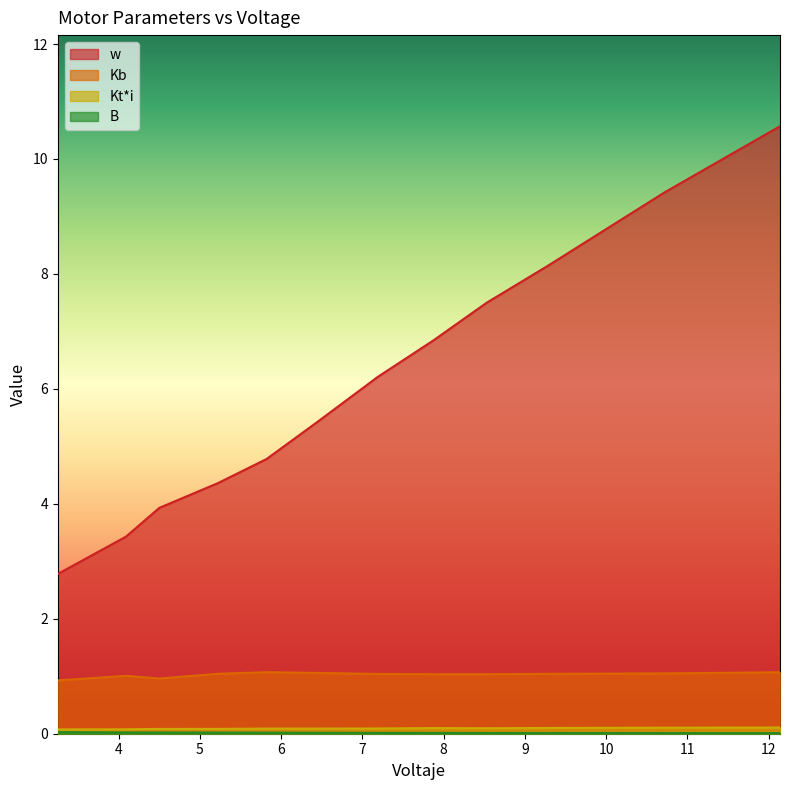

Which label corresponds to the largest value in the chart?

12.14